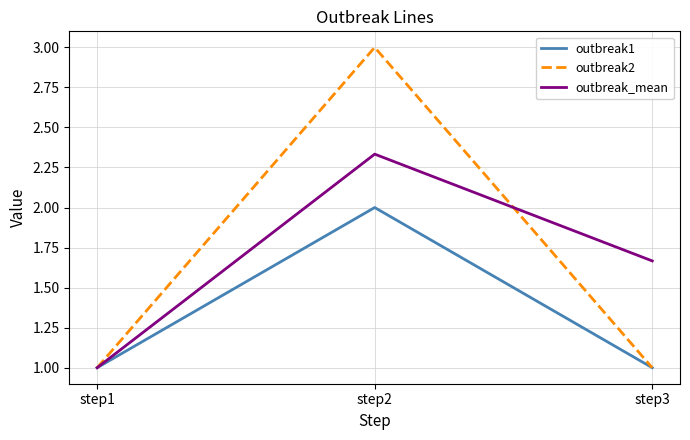

What is the average value of the outbreak1 series?

1.3